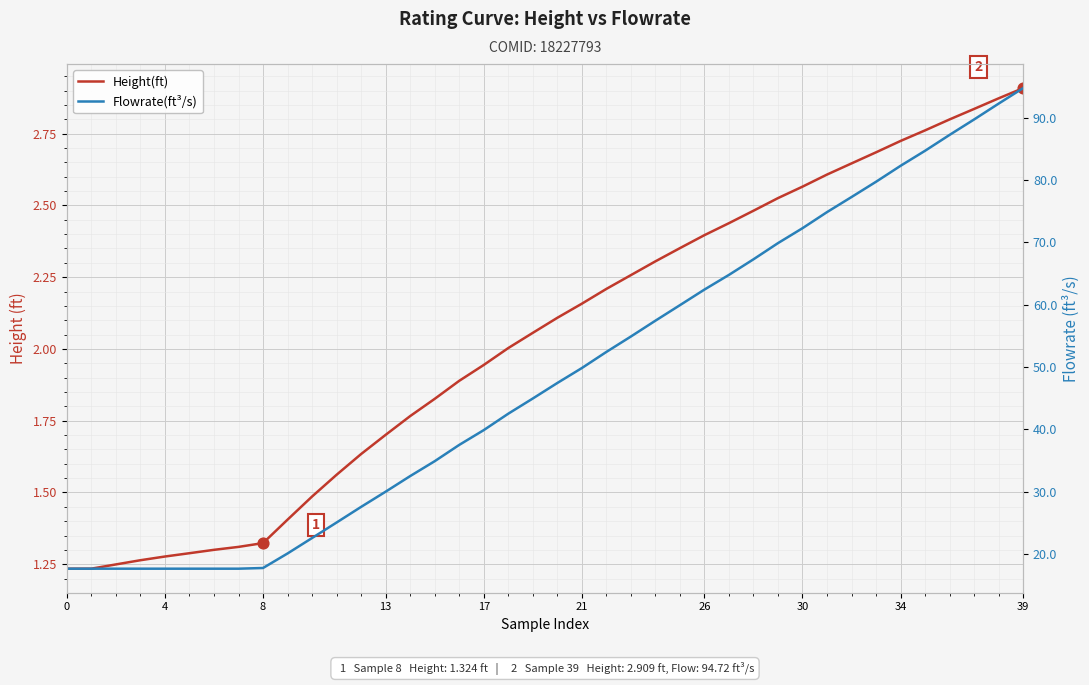

Which series has the widest spread of Y values?

Flowrate(ft³/s)